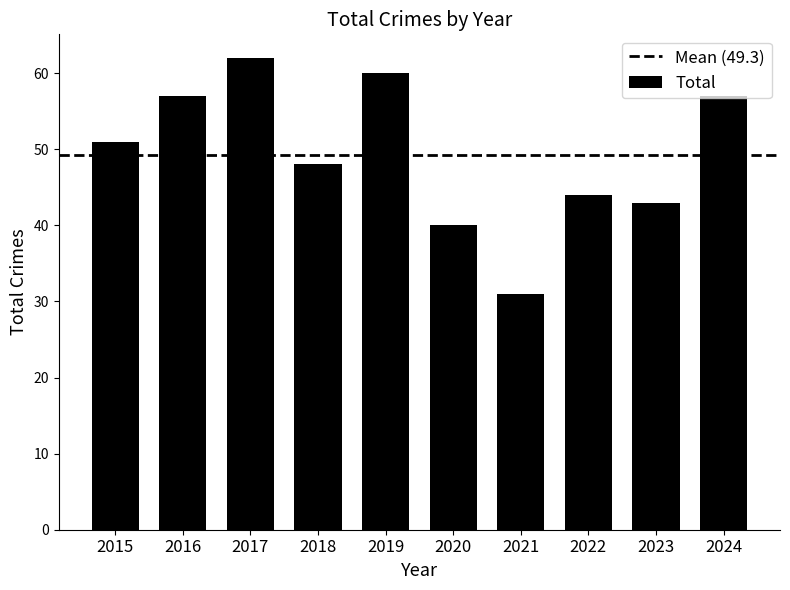

What is the value of the 9th bar from the left?

43